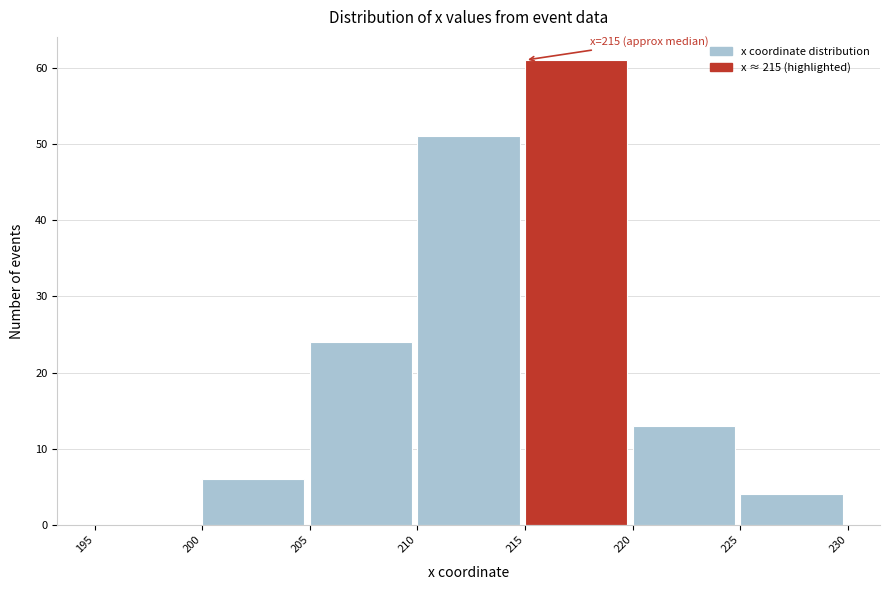

Which range on the x-axis has the tallest bar?

215 to 220